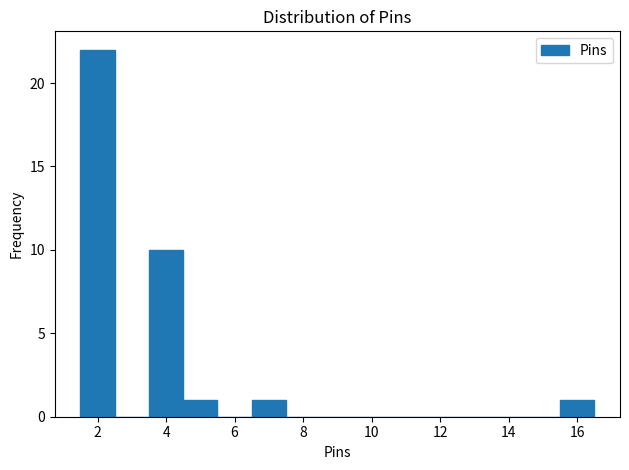

Reading left to right, transcribe this chart: for each bar, give the range it covers on the x-axis and its height. Neither the bar edges nor the heights are printed on the chart, so give them approximately, as read against the axes.

1.5 to 2.5: 22
2.5 to 3.5: 0
3.5 to 4.5: 10
4.5 to 5.5: 1
5.5 to 6.5: 0
6.5 to 7.5: 1
7.5 to 8.5: 0
8.5 to 9.5: 0
9.5 to 10.5: 0
10.5 to 11.5: 0
11.5 to 12.5: 0
12.5 to 13.5: 0
13.5 to 14.5: 0
14.5 to 15.5: 0
15.5 to 16.5: 1